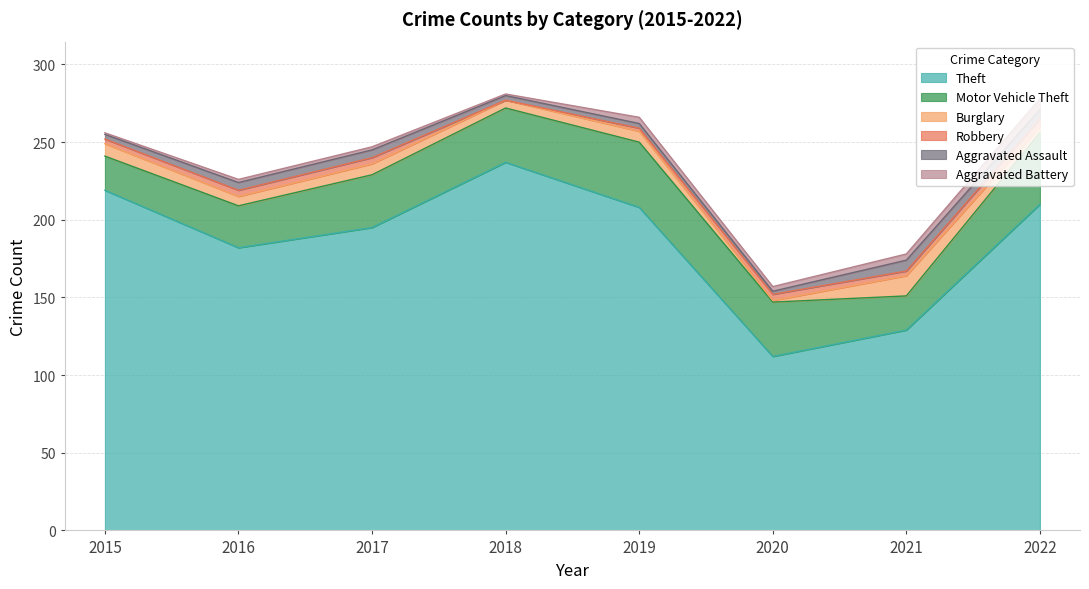

What are all the series names shown in the legend?

Theft, Motor Vehicle Theft, Burglary, Robbery, Aggravated Assault, Aggravated Battery